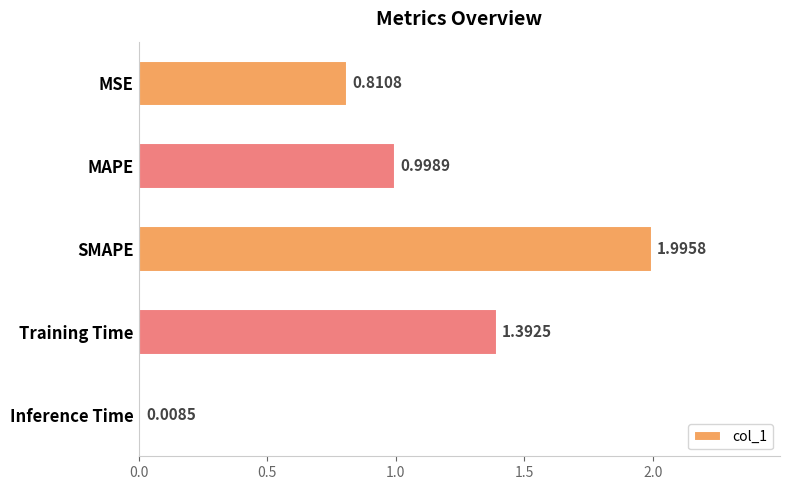

Rank the categories by value from lowest to highest.

Inference Time, MSE, MAPE, Training Time, SMAPE